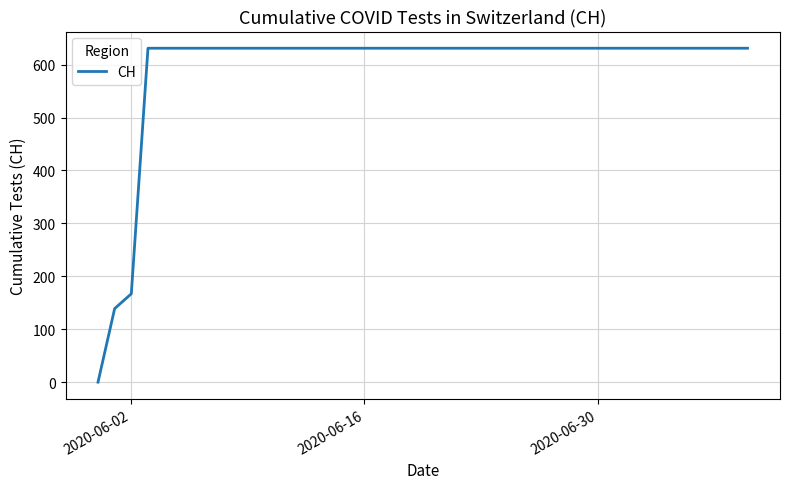

What is the difference between the second highest and second lowest values?

492